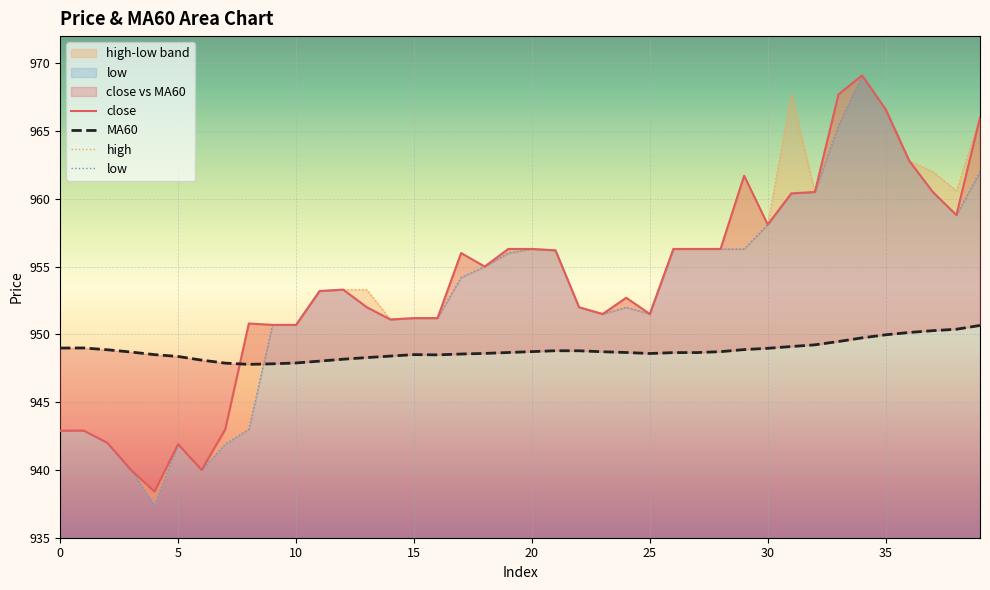

Which series has the largest total across all categories?

high